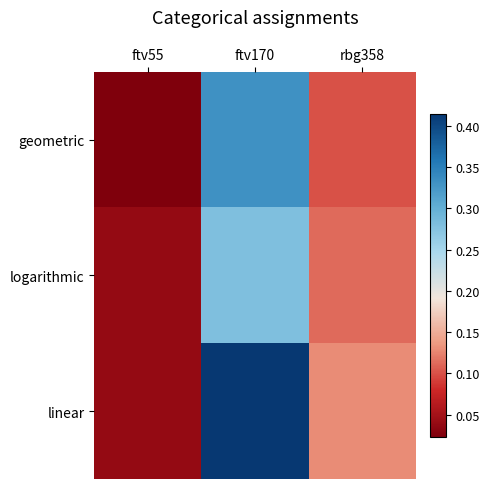

Rank the series at rbg358 from lowest to highest value.

geometric, logarithmic, linear